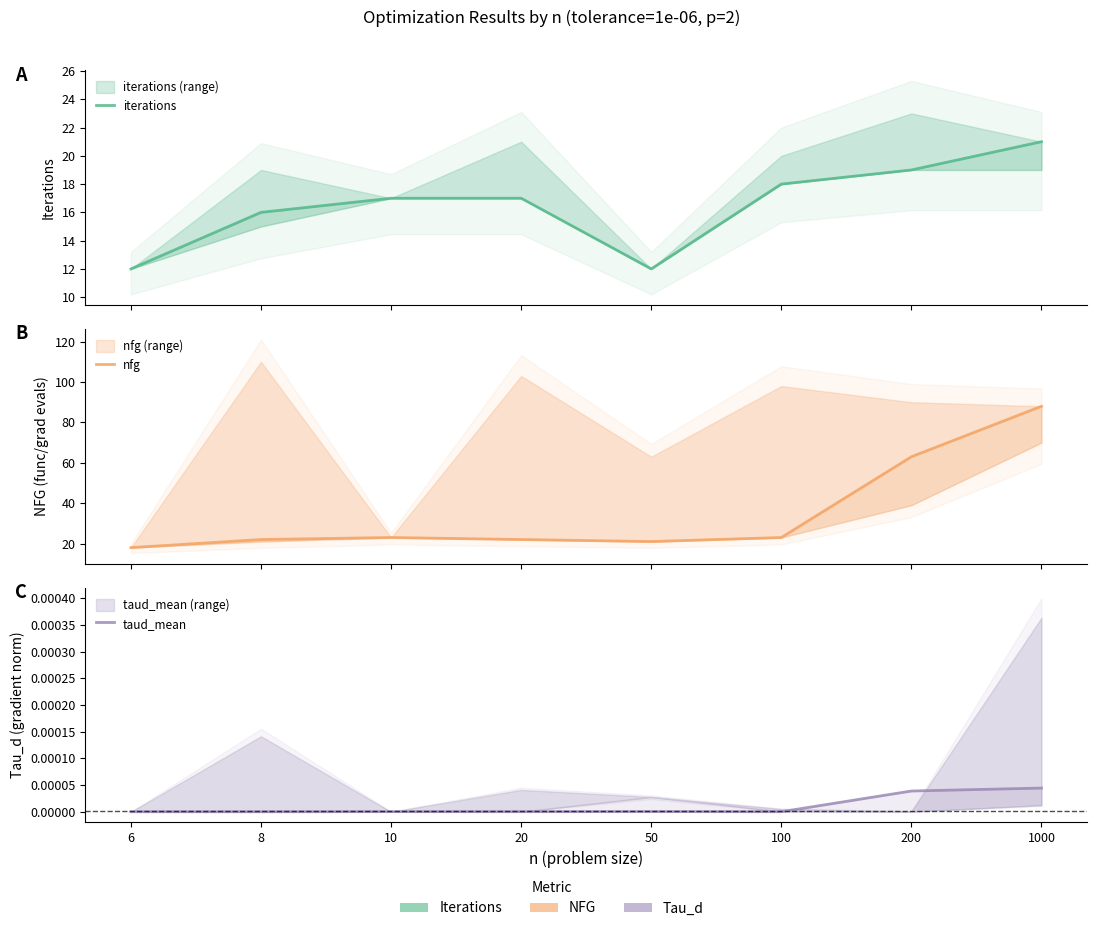

At 8, list the series in order from largest to smallest.

nfg, iterations, taud_mean